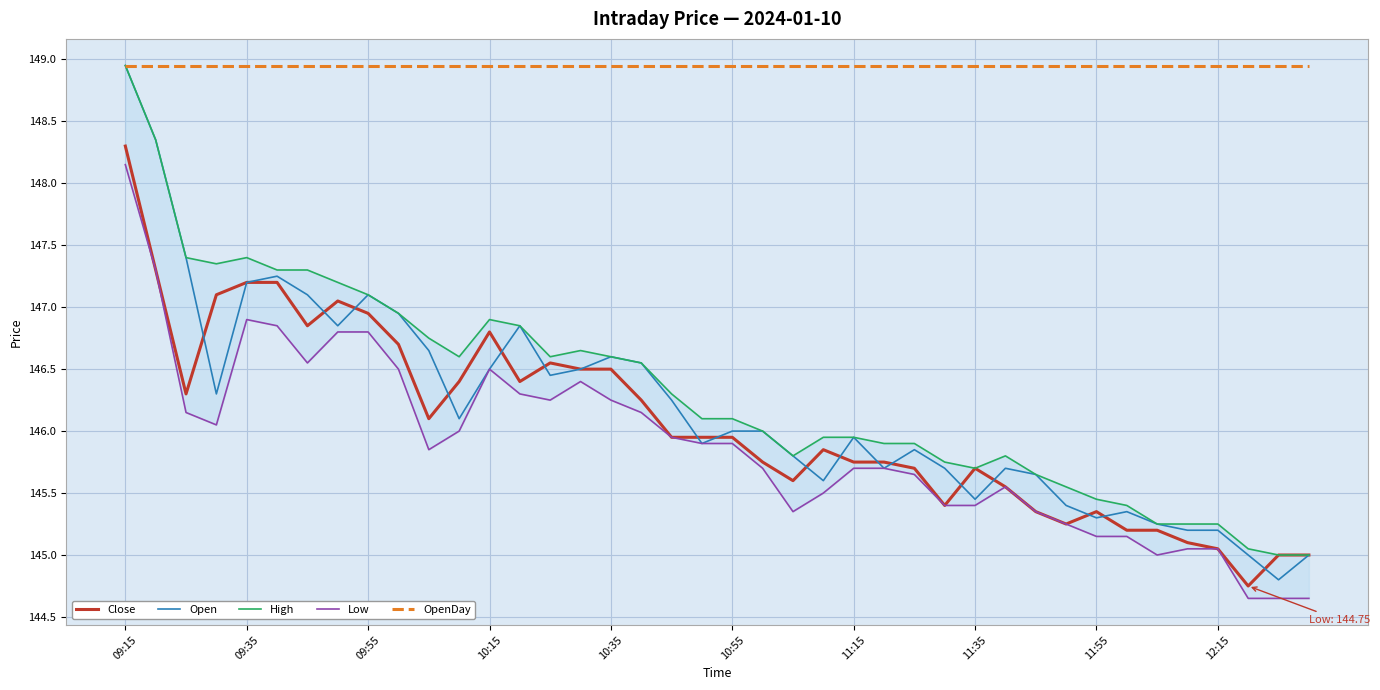

The Open series shows 208.6 at 10:35. True or false?

False